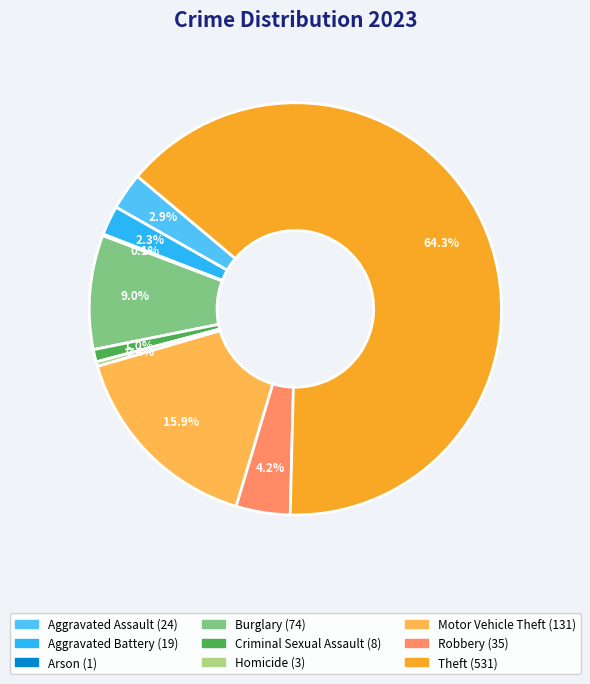

Which has a higher value, Theft or Burglary?

Theft